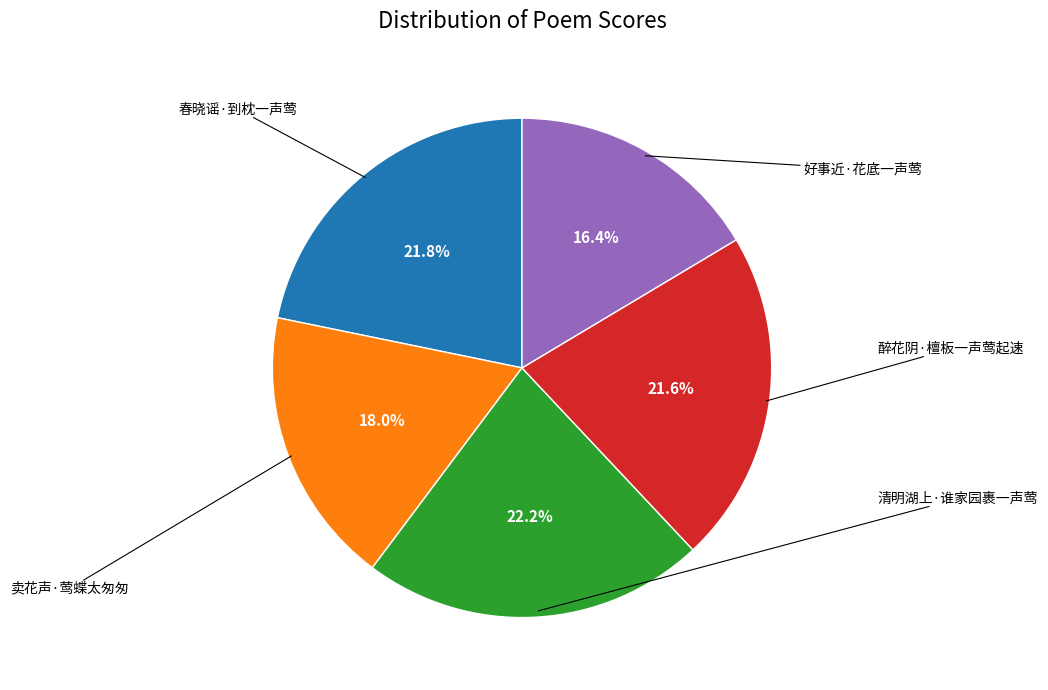

Is there any slice that represents more than half of the pie?

No